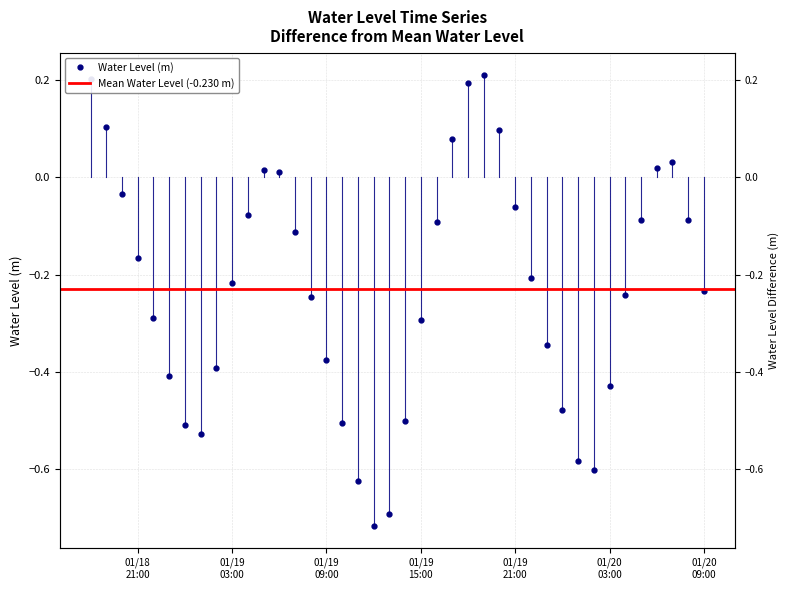

What is the label of the 31st point from the right?

01/19 03:00